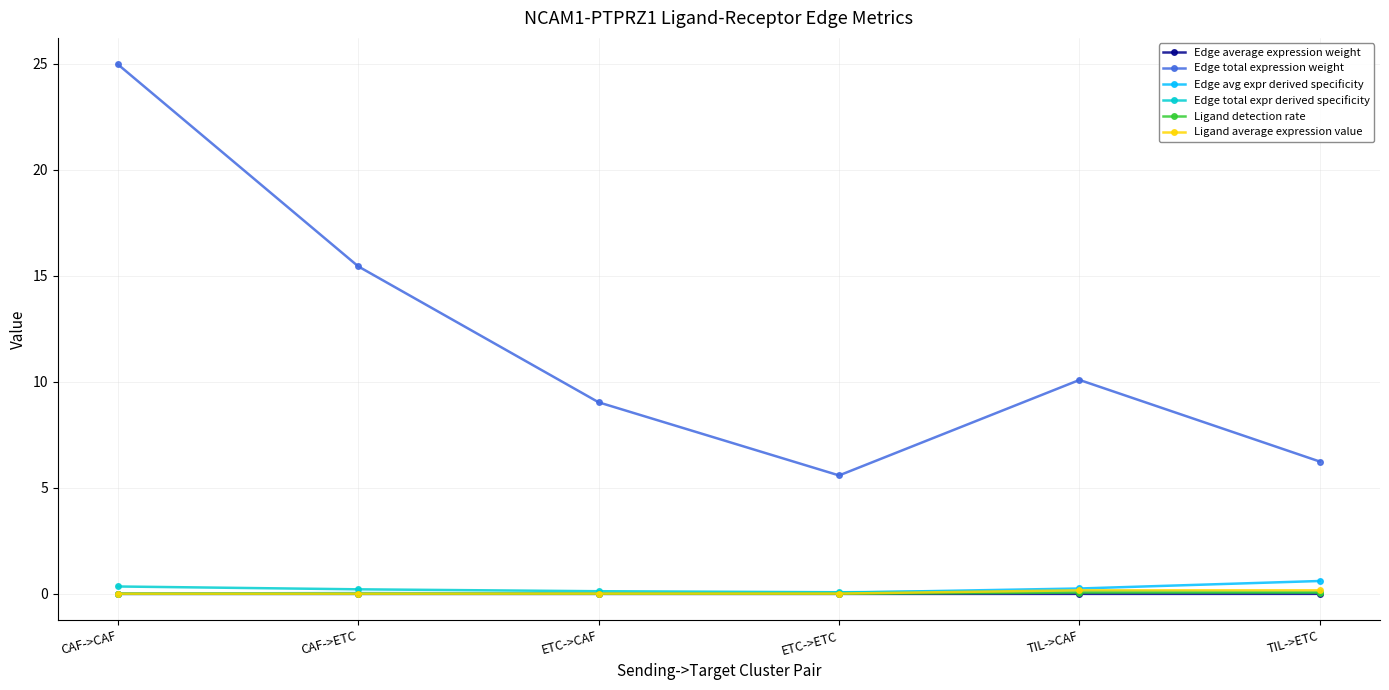

At which category is the sum across all series the highest?

CAF->CAF